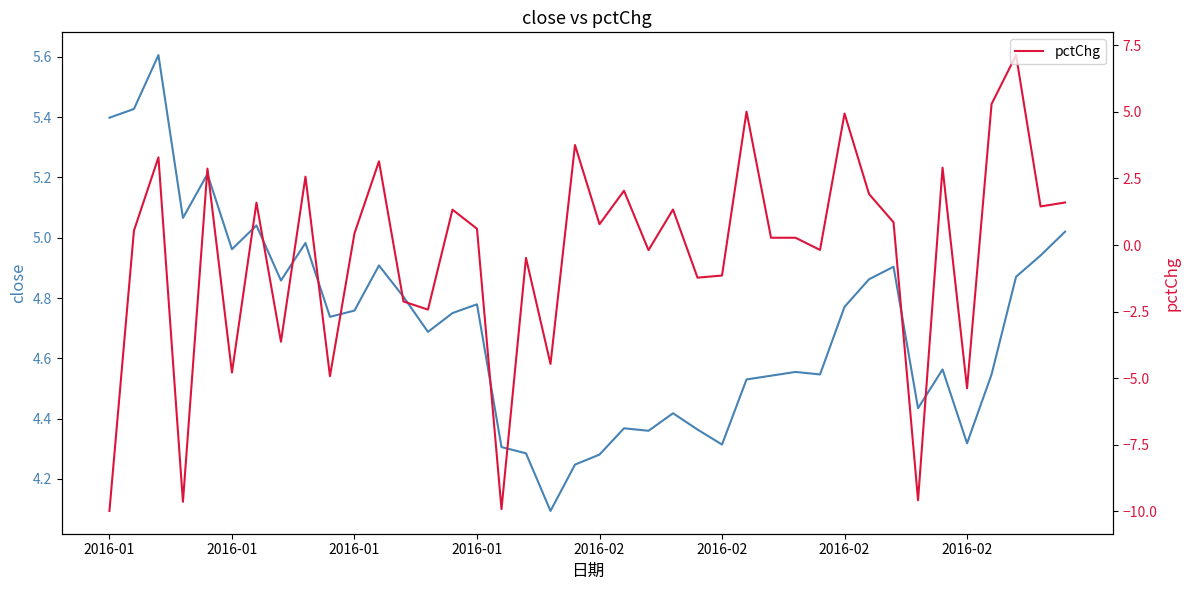

What is the label of the 33rd point from the left?

32